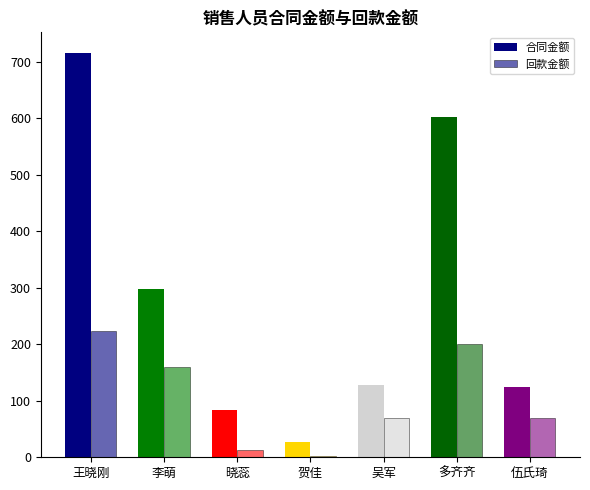

What is the approximate value of 合同金额 at 伍氏琦?

125.0